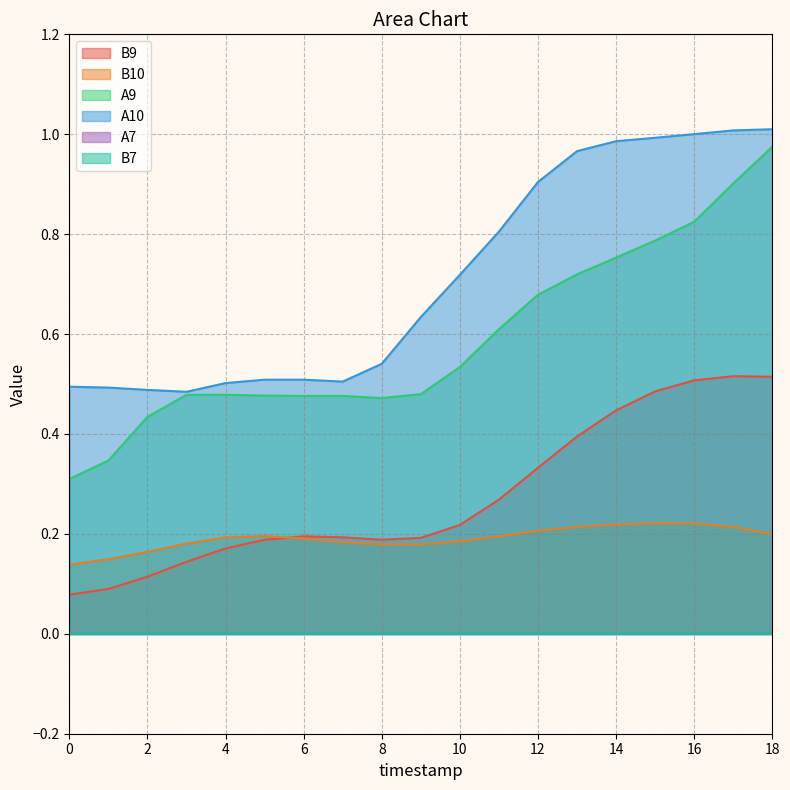

Rank the series by their maximum value, from highest to lowest.

A10, A9, B9, B10